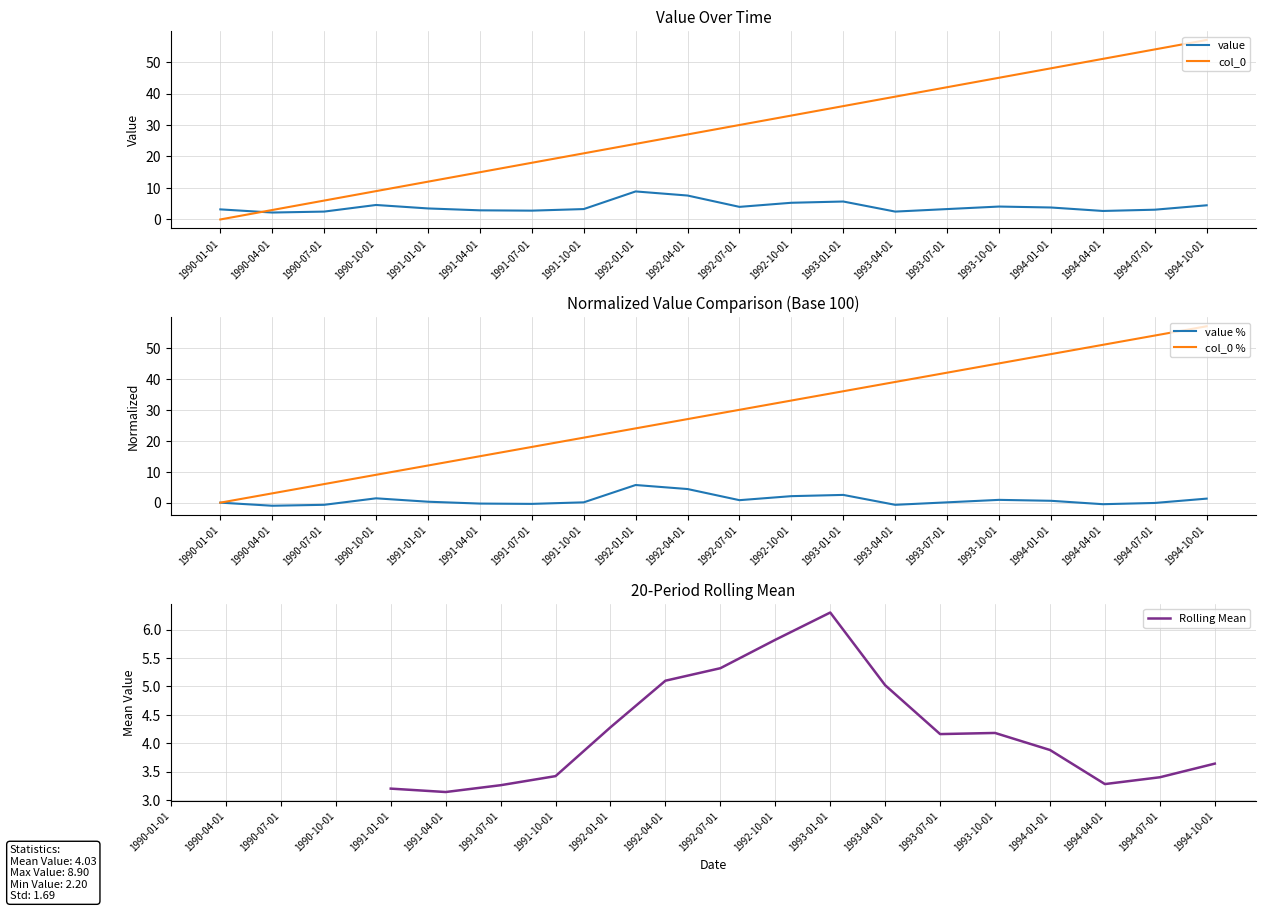

In value, how many points are lower than both neighbors (excluding endpoints)?

5